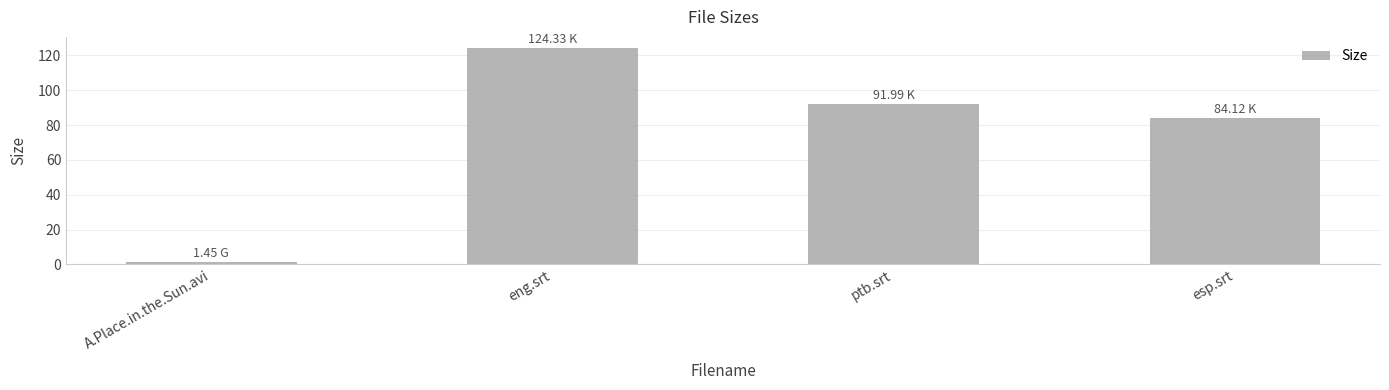

The value at eng.srt is 31.5. True or false?

False